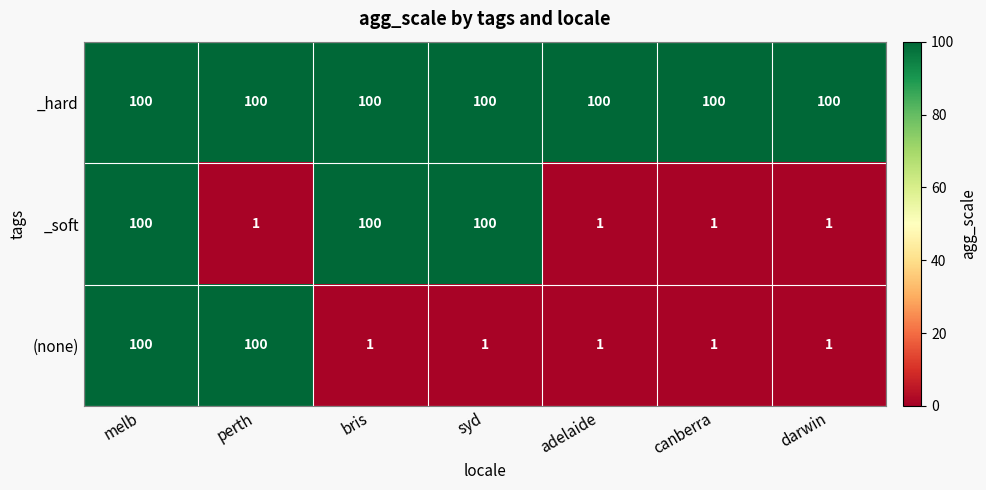

Which series changed the most between syd and canberra?

_soft